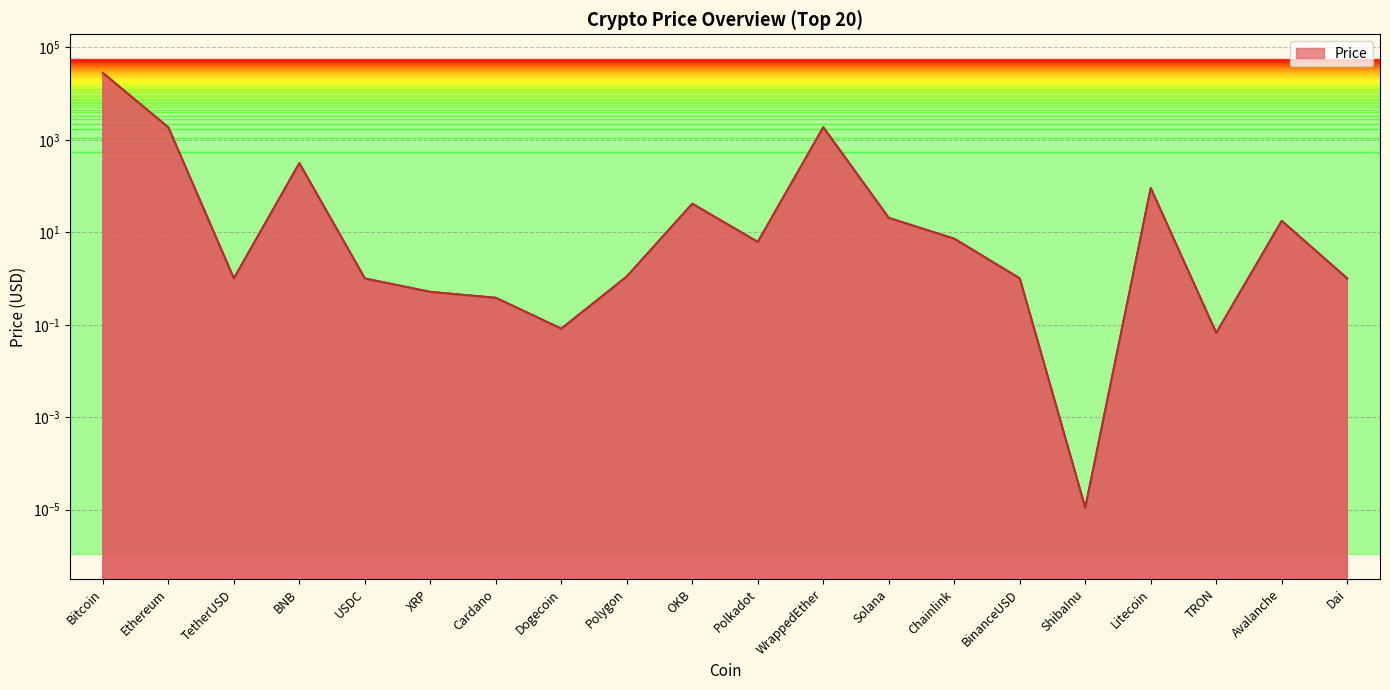

Is it true that the value at Bitcoin is 27963.9?

True